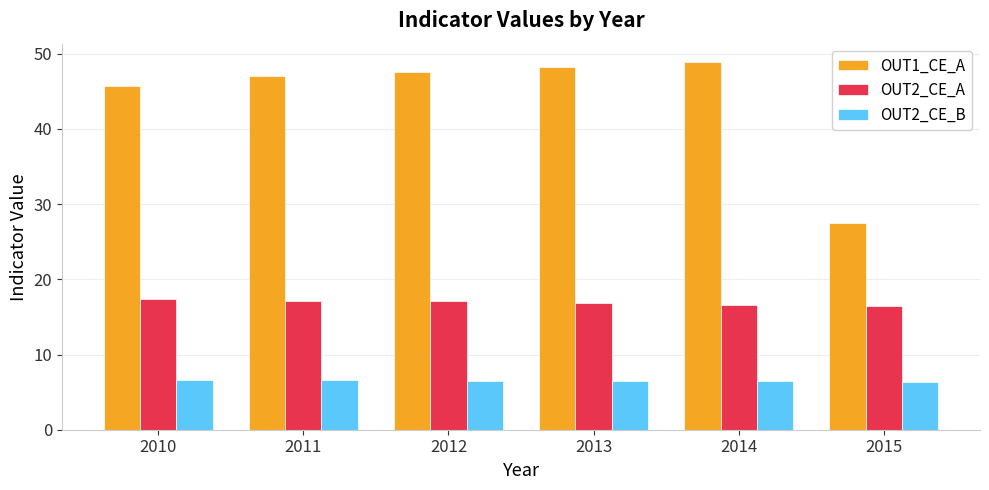

What is the difference between the maximum and minimum values in the OUT2_CE_A series?

0.9